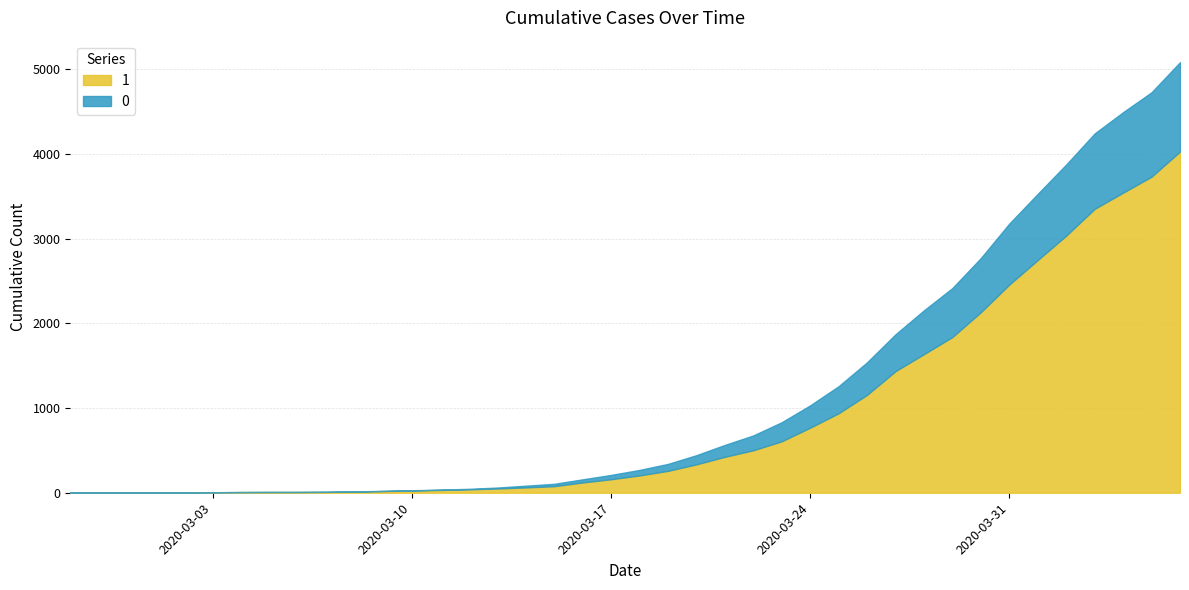

Does the chart display data point markers on the line(s)?

No